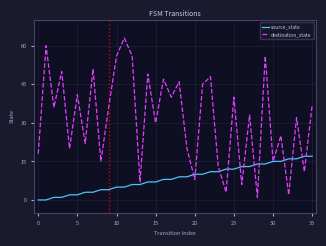

Which series has the largest range (max minus min)?

destination_state